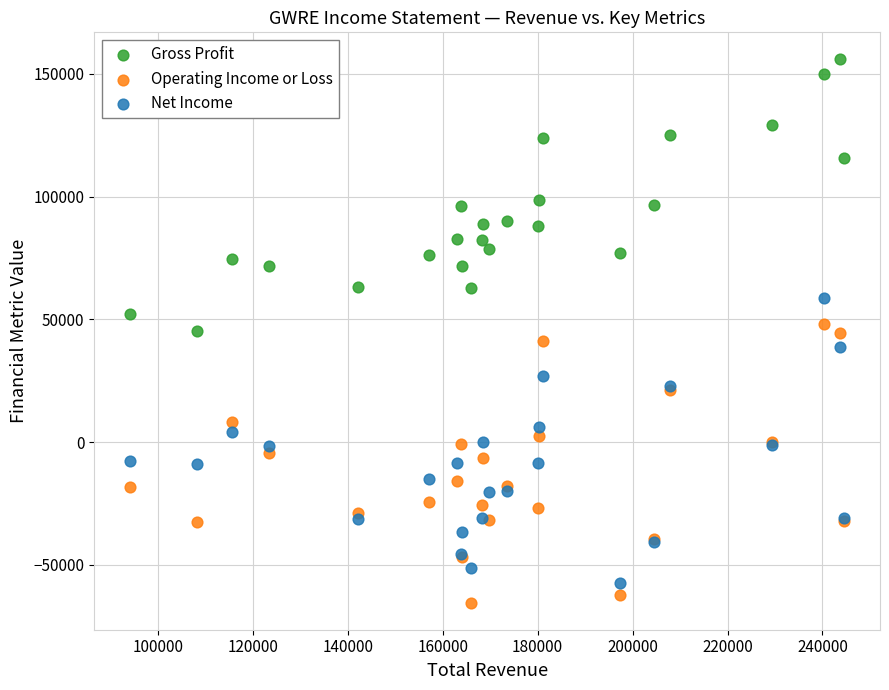

What is the X range (max minus min) for the scatter plot?

150500